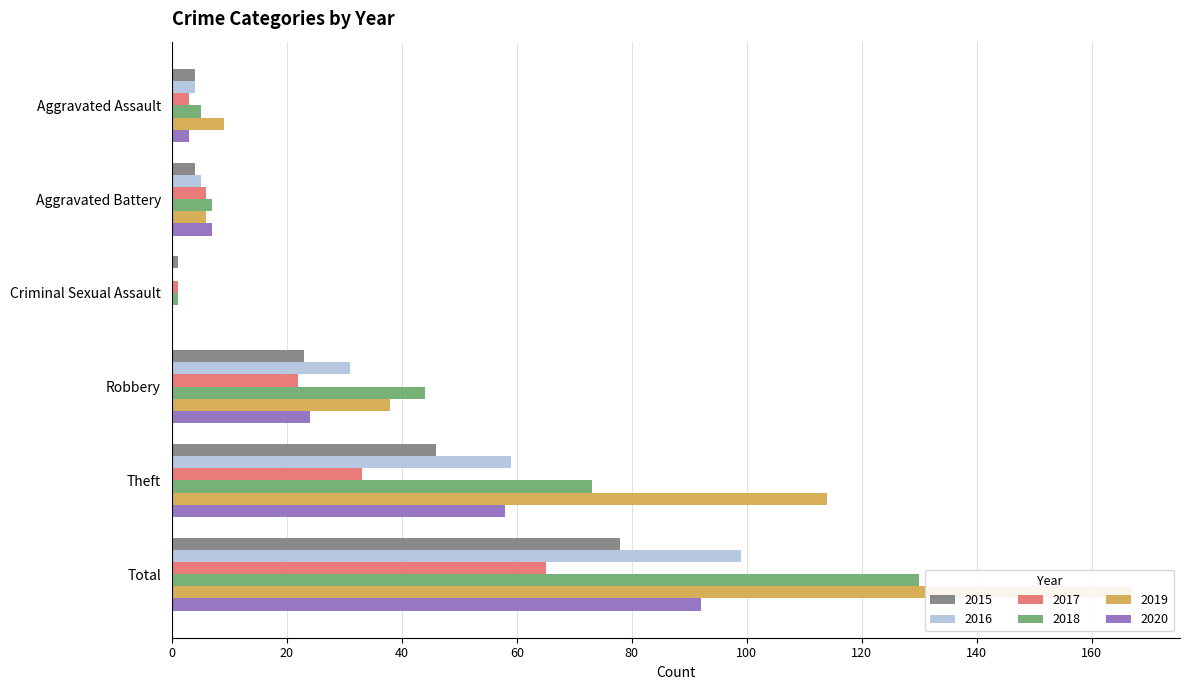

Count the number of categories in the chart.

6